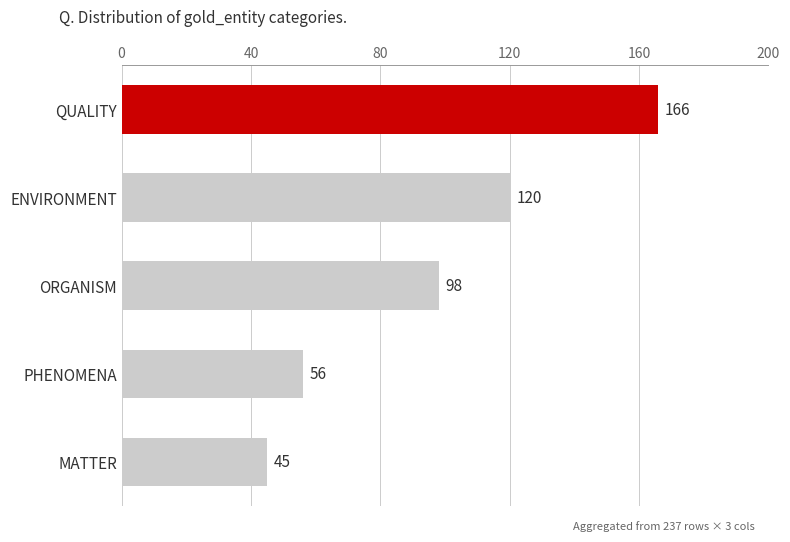

How many series are shown in this chart?

1